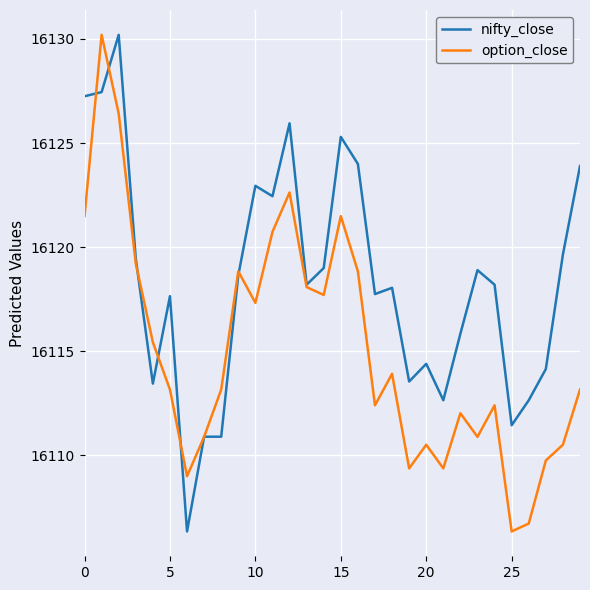

How many intersections are there between nifty_close and option_close?

8